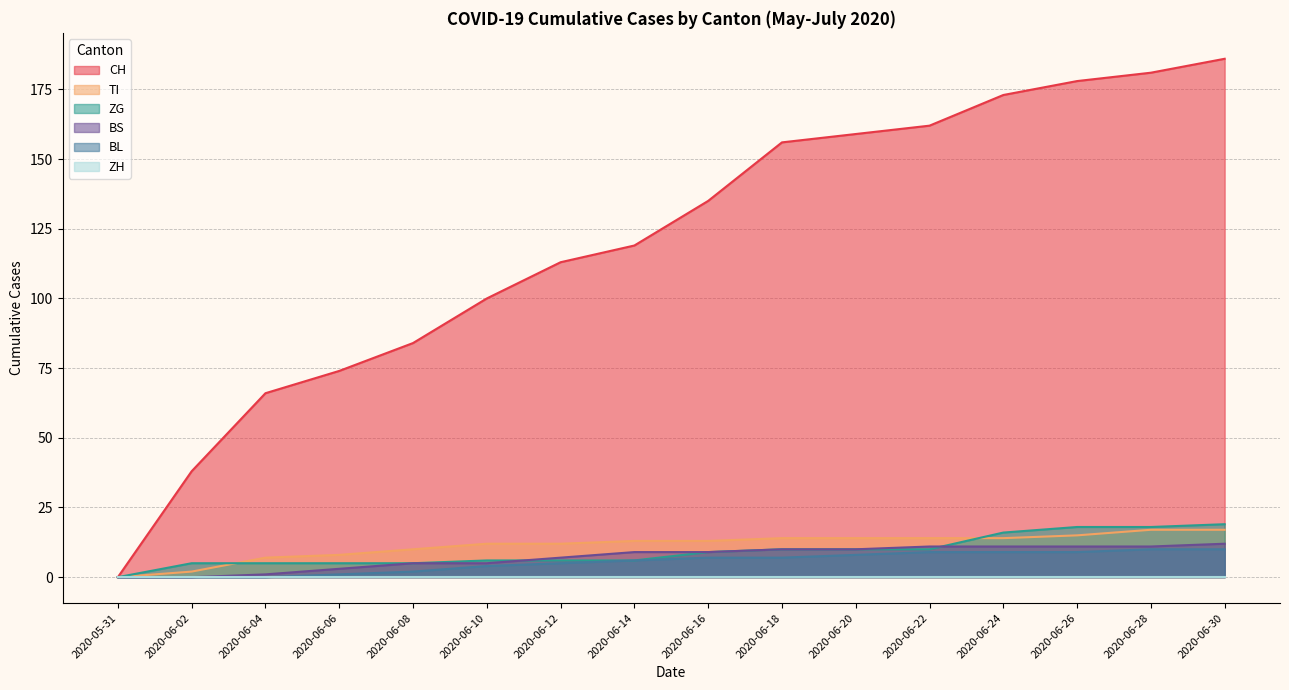

At how many categories does at least one series exceed 133?

8